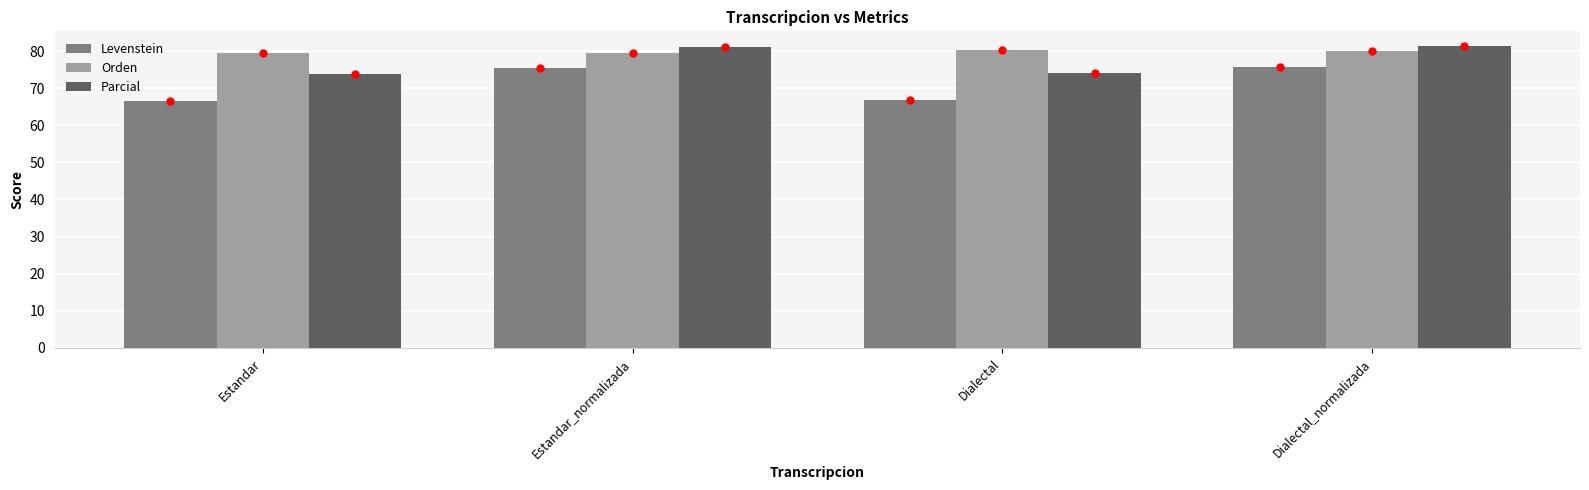

What is the label of the 1st bar from the left?

Estandar